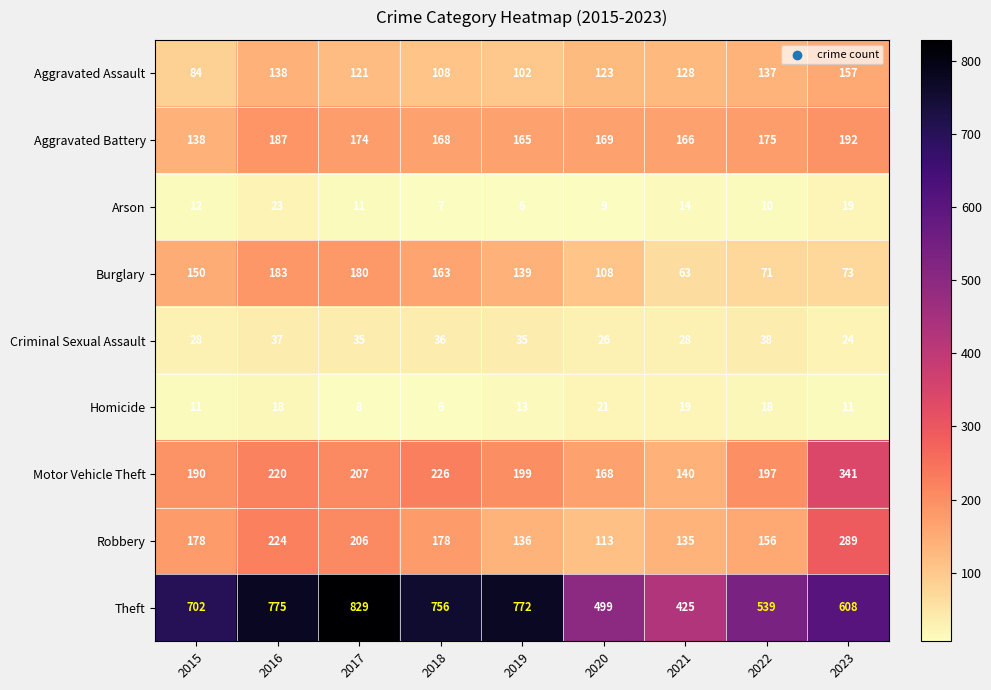

True or false: Theft has a value of 1147 at 2019.

False